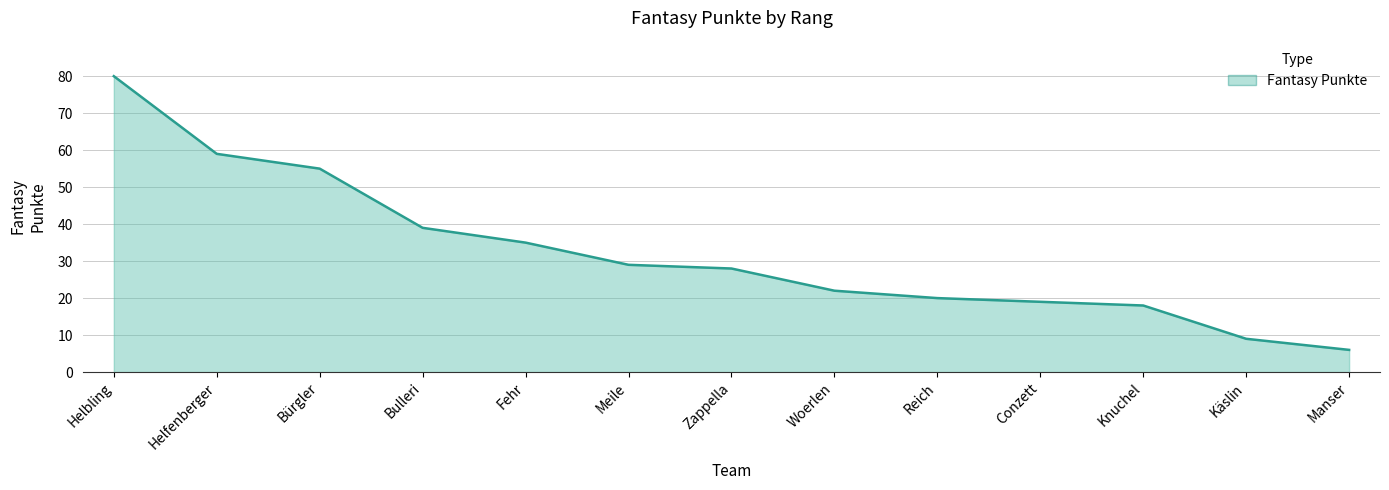

Is it true that the value at Fehr is 35?

True